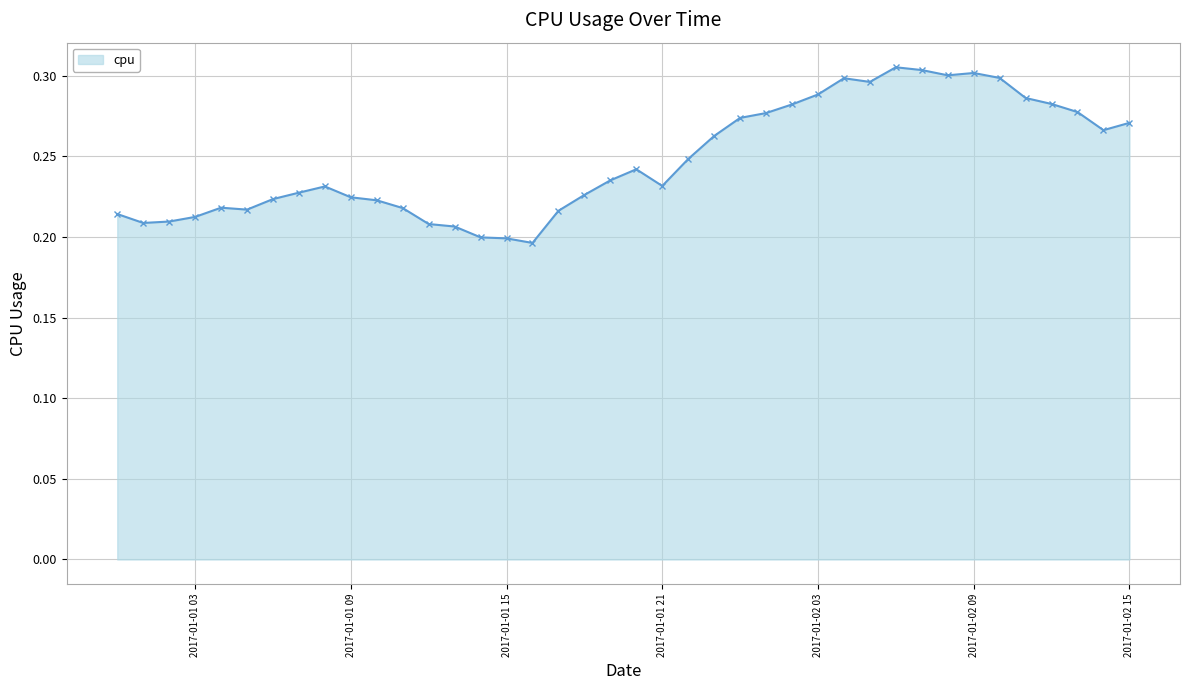

How many values are between 0 and 1?

40